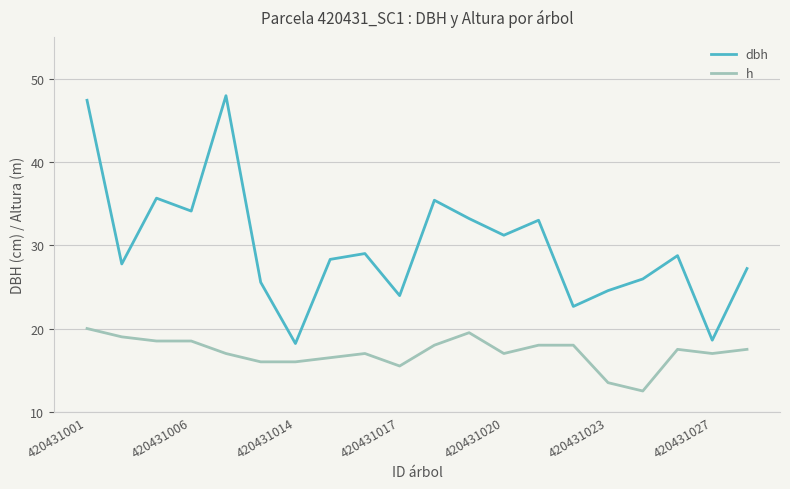

Which series has the largest range (max minus min)?

dbh